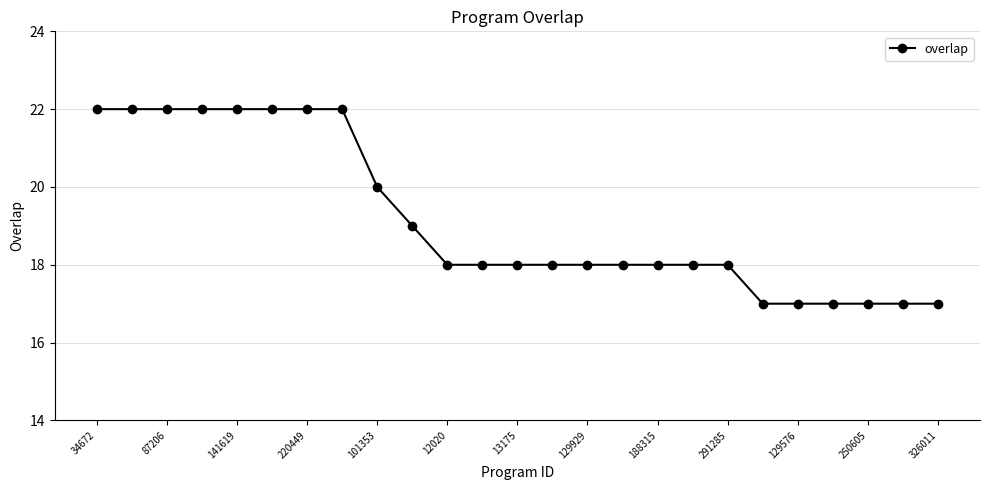

What is the difference between the maximum and minimum values?

5